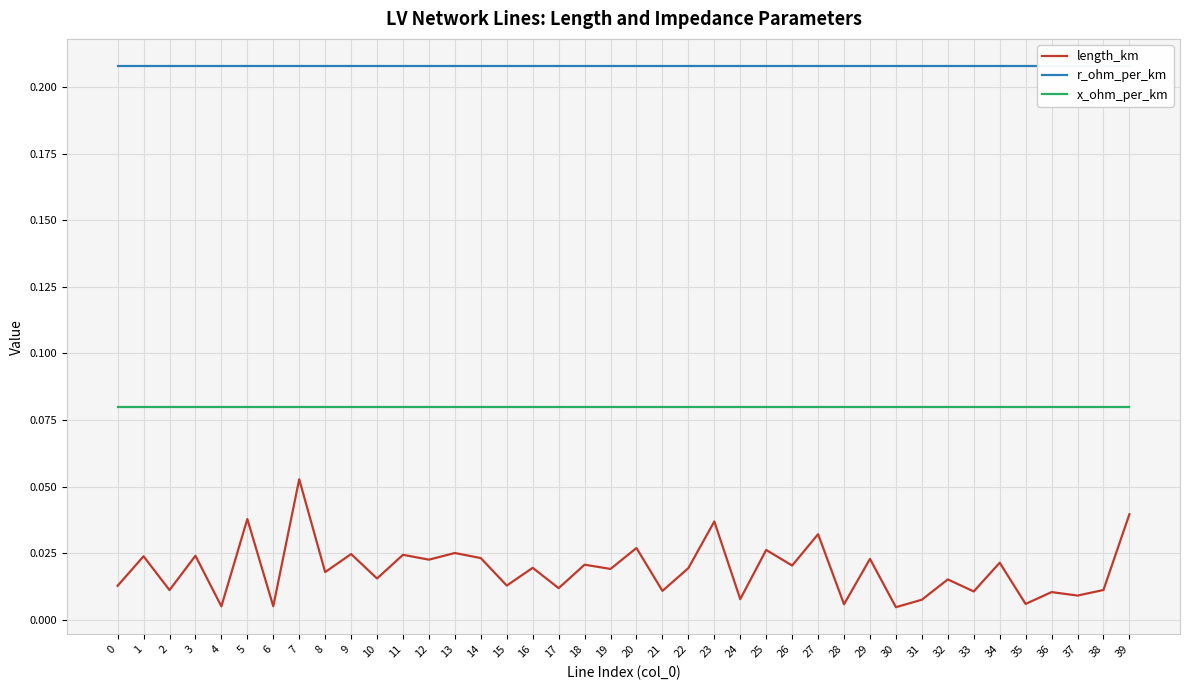

Rank the categories by r_ohm_per_km value from lowest to highest.

0, 1, 2, 3, 4, 5, 6, 7, 8, 9, 10, 11, 12, 13, 14, 15, 16, 17, 18, 19, 20, 21, 22, 23, 24, 25, 26, 27, 28, 29, 30, 31, 32, 33, 34, 35, 36, 37, 38, 39